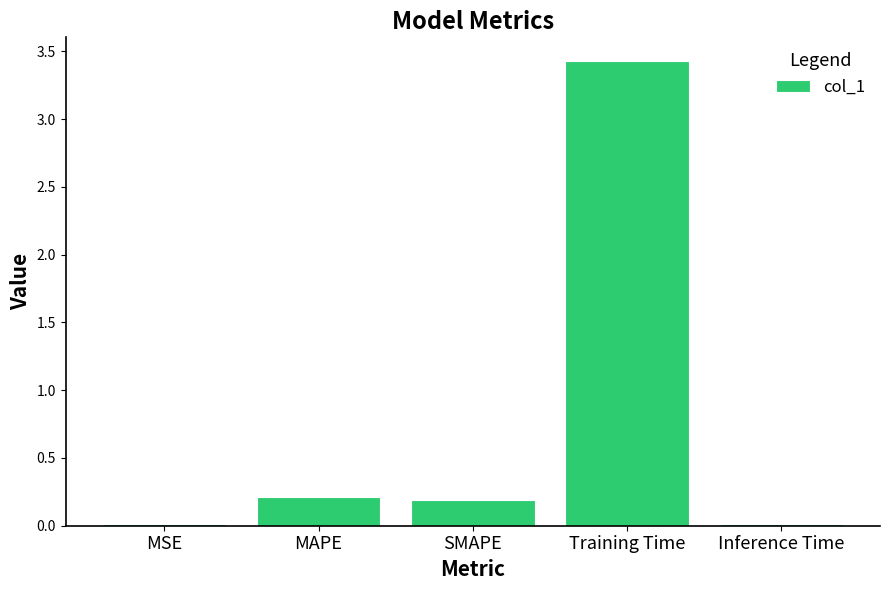

What is the maximum value shown in the chart?

3.4